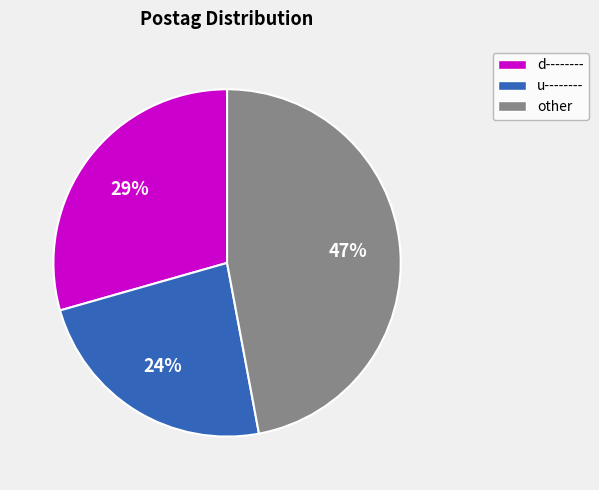

To the nearest percent, what is the average slice percentage?

33%